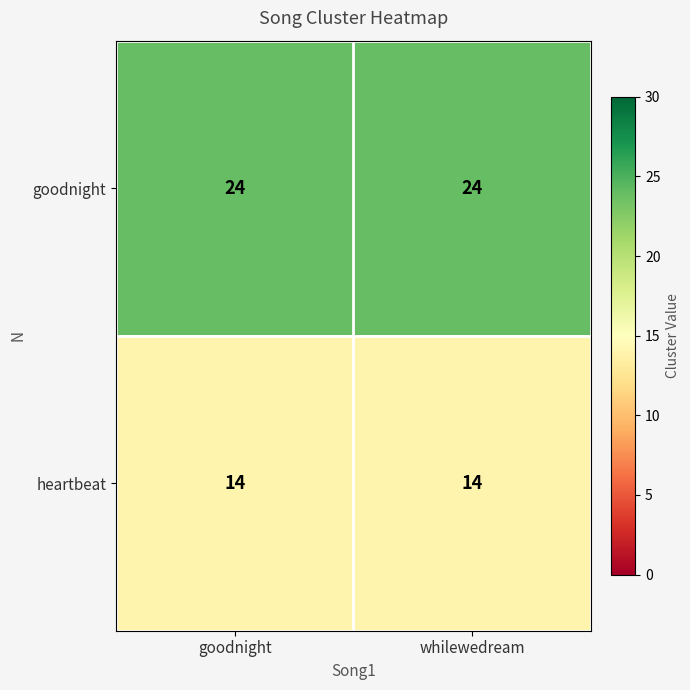

What is the total value across all series at goodnight?

38